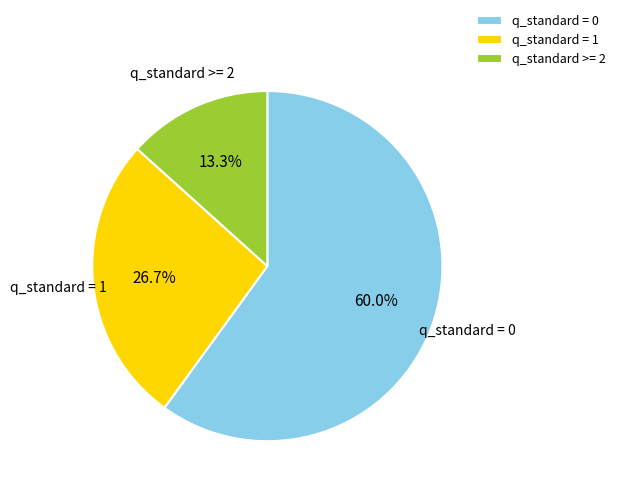

Is there any slice that represents more than half of the pie?

Yes